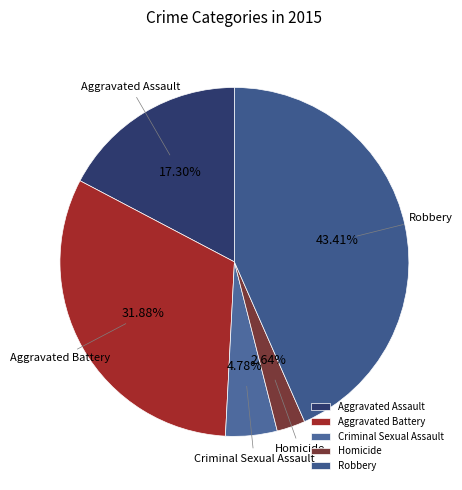

Rank the categories by value from lowest to highest.

Homicide, Criminal Sexual Assault, Aggravated Assault, Aggravated Battery, Robbery